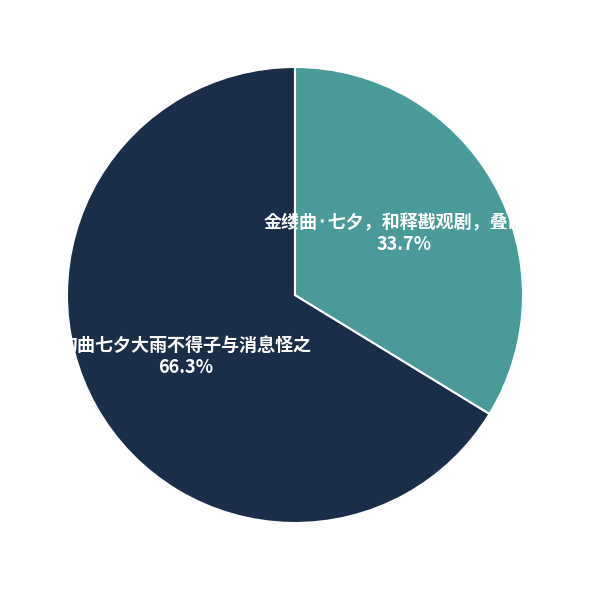

Is there any slice that represents more than half of the pie?

Yes